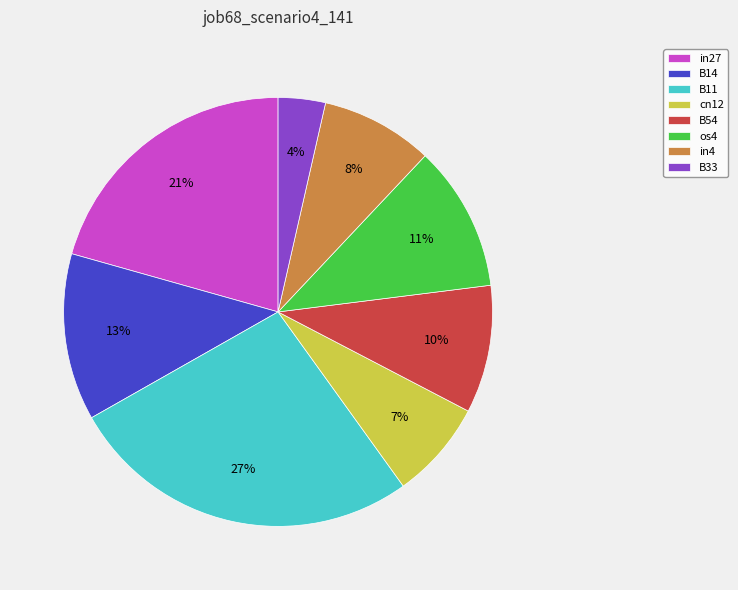

Does in4 represent more than half of the total?

No